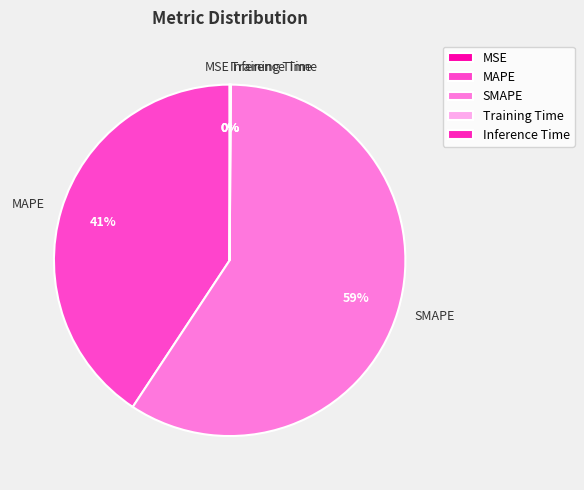

Which category has the biggest portion of the pie?

SMAPE